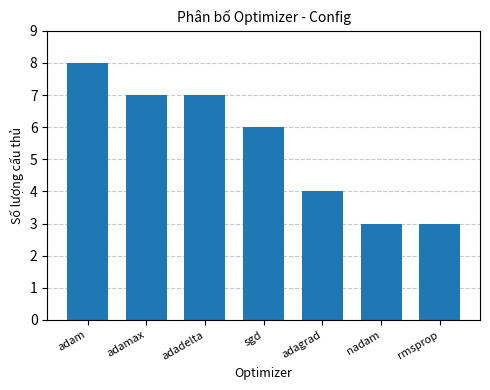

What is the sum of all values?

38